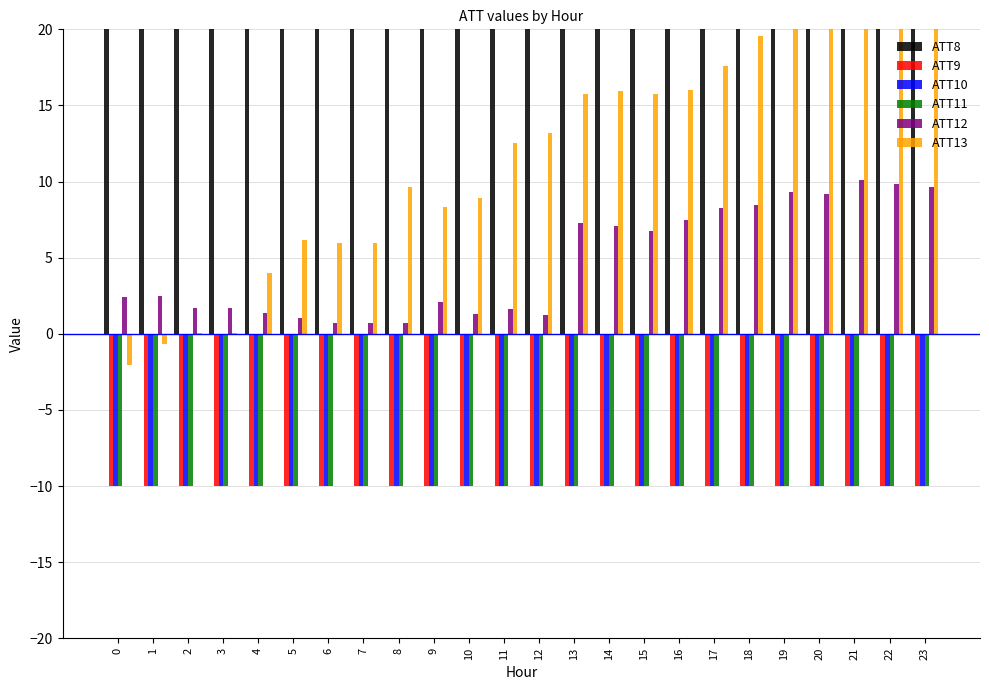

What is the sum of all ATT9 values?

-240.0